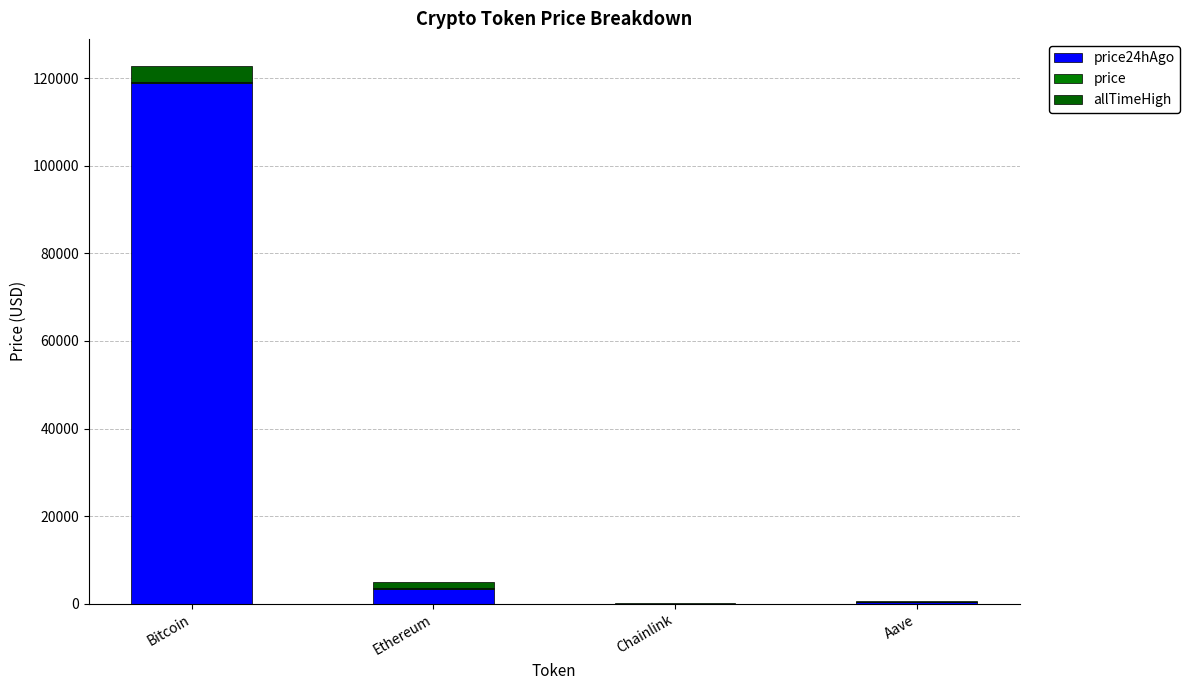

How many distinct data groups are displayed?

3